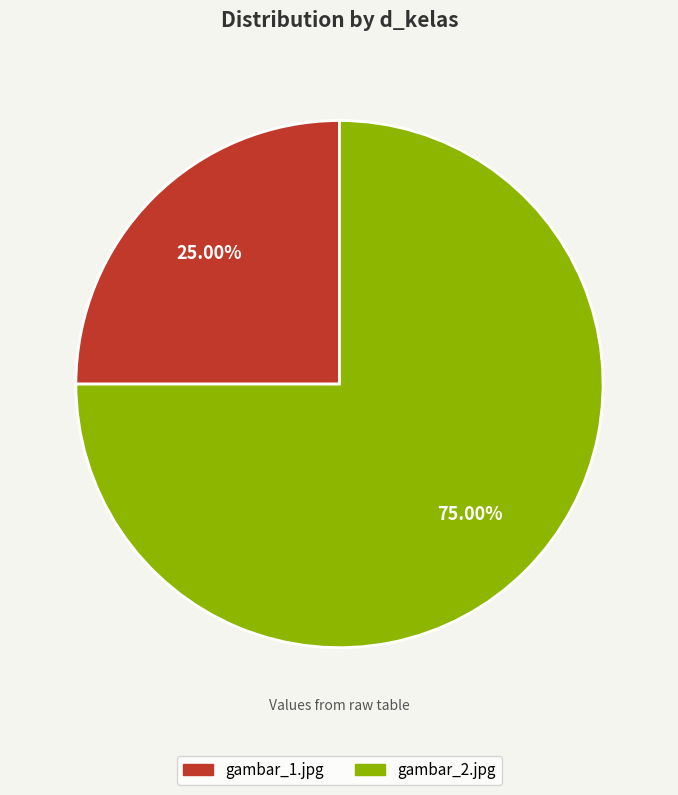

How many slices are in this pie chart?

2